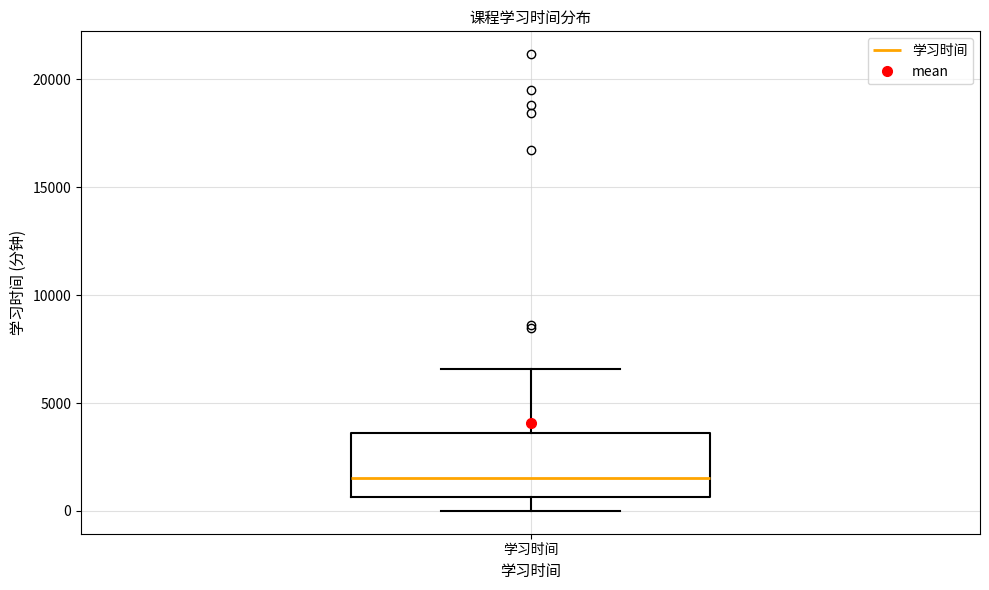

Transcribe this box plot: give where the median line is, the range the box spans, and where the two whiskers end, as read against the y-axis. The values are not printed on the chart, so give them approximately, as read against the axis.

median 1500, box 500 to 3500, whiskers 0 to 6500